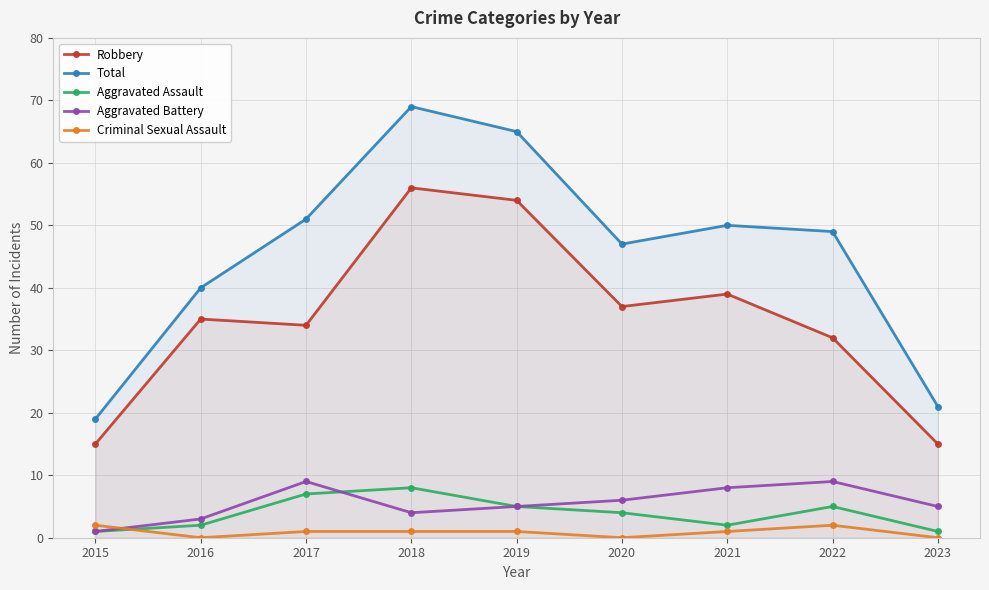

Is the value of Aggravated Battery at 2019 greater than the value of Aggravated Assault at 2023?

Yes